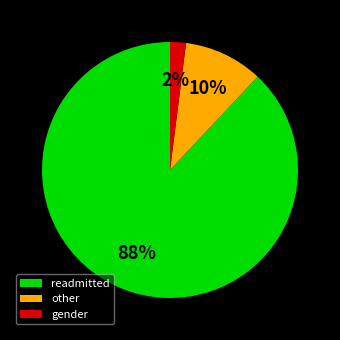

Count the number of slices in the pie.

3